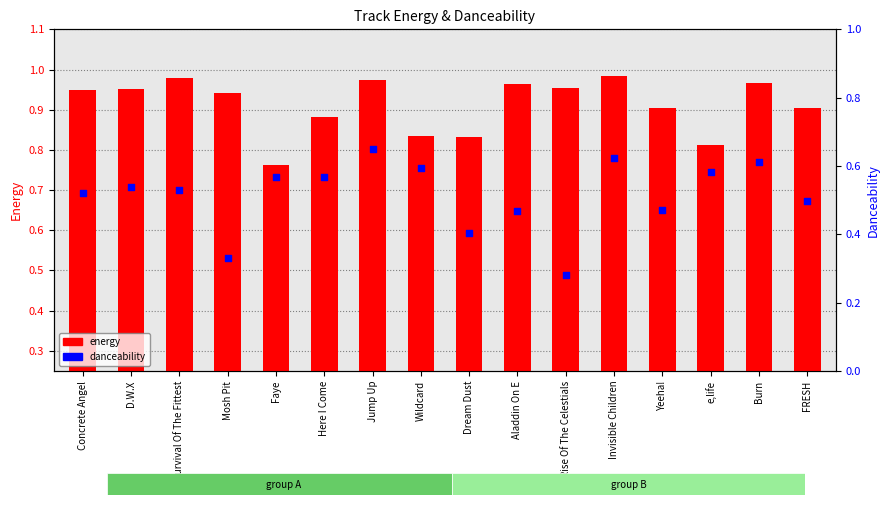

At which category is the sum across all series the highest?

Jump Up